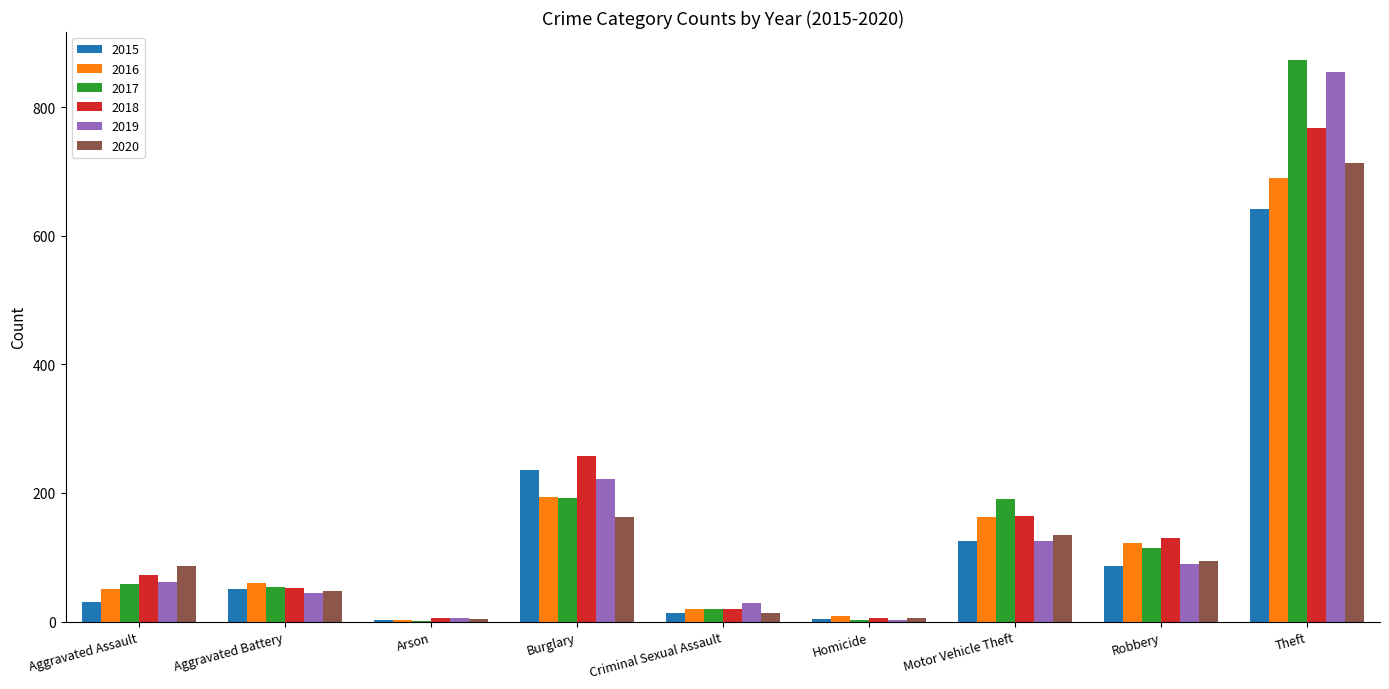

Is the value of 2017 at Motor Vehicle Theft greater than the value of 2019 at Criminal Sexual Assault?

Yes